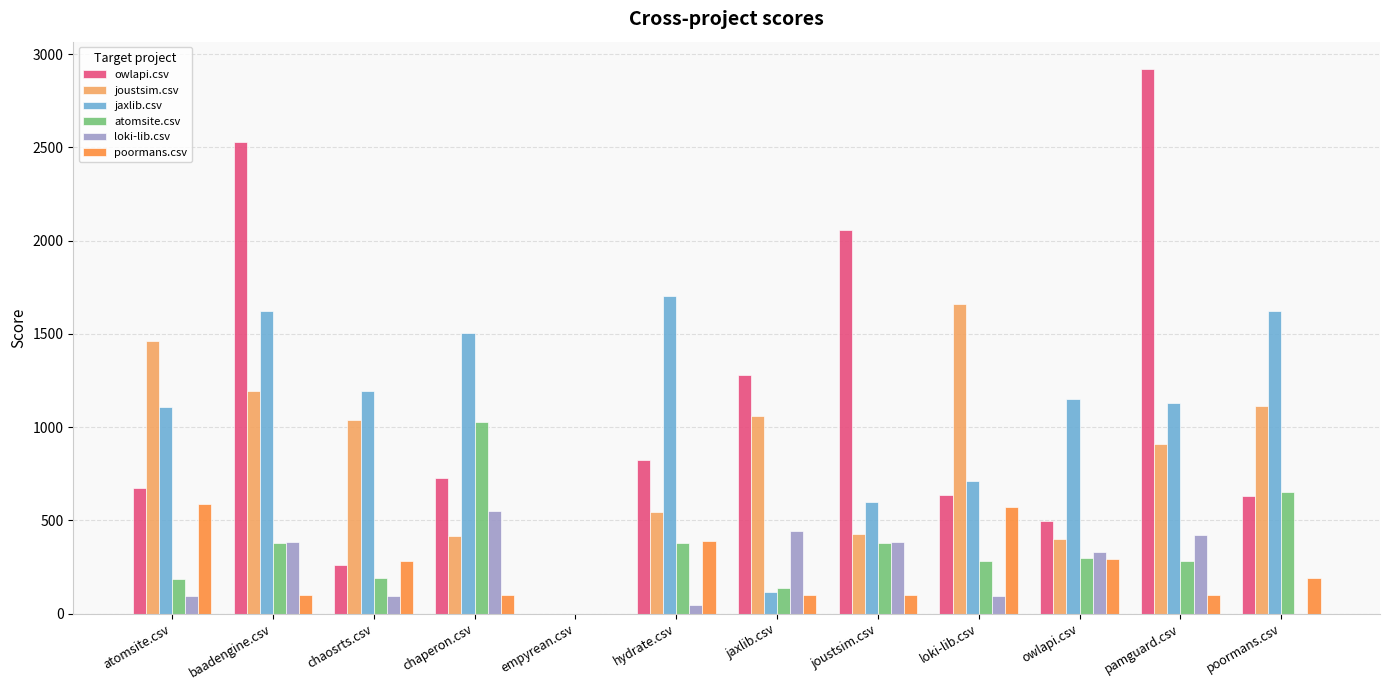

Which series has the largest total across all categories?

owlapi.csv